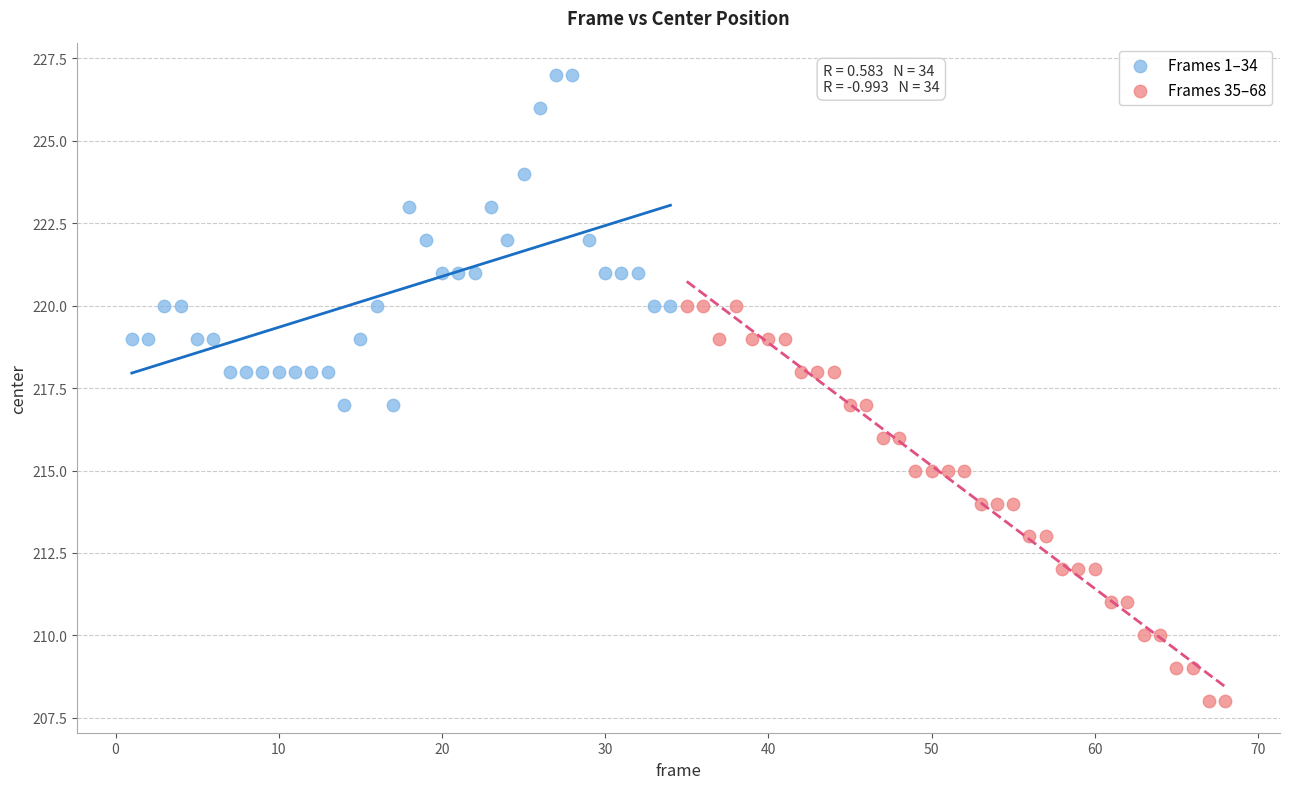

Which series reaches the maximum Y coordinate?

Frames 1–34